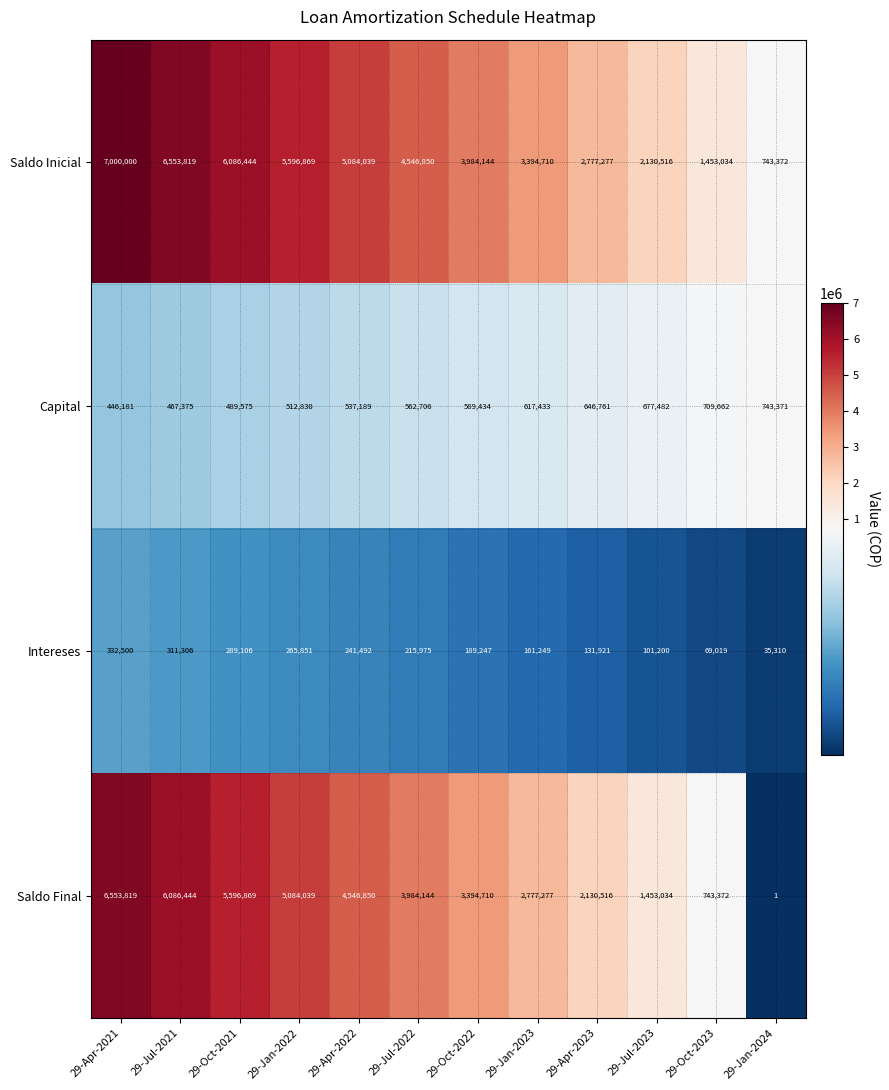

At how many categories does at least one series exceed 5119628?

4